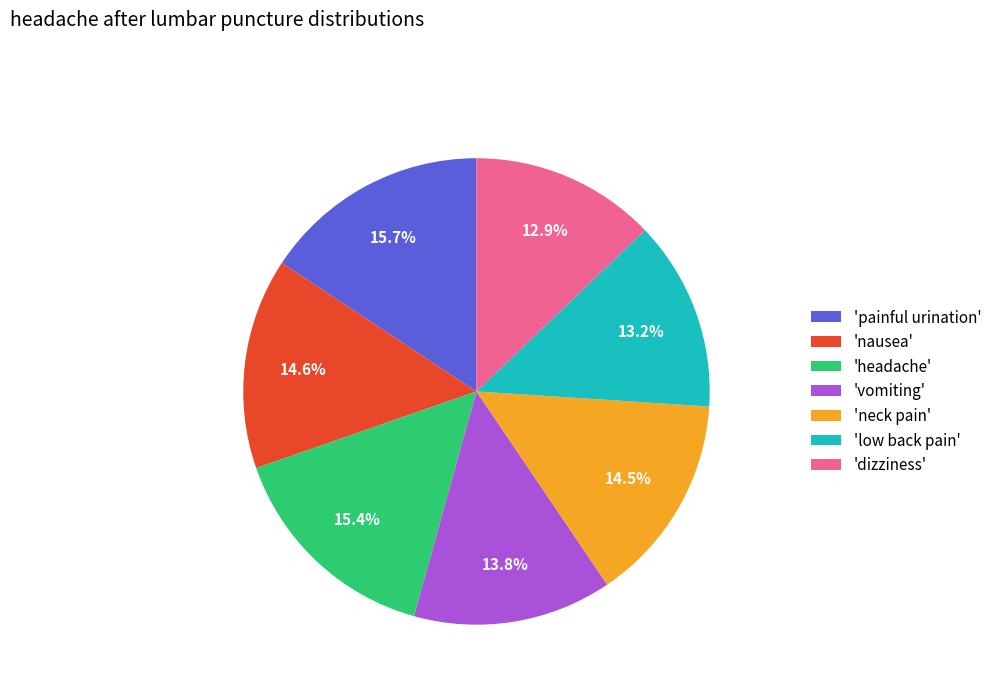

What percentage do 'nausea' and 'dizziness' together represent?

27.5%